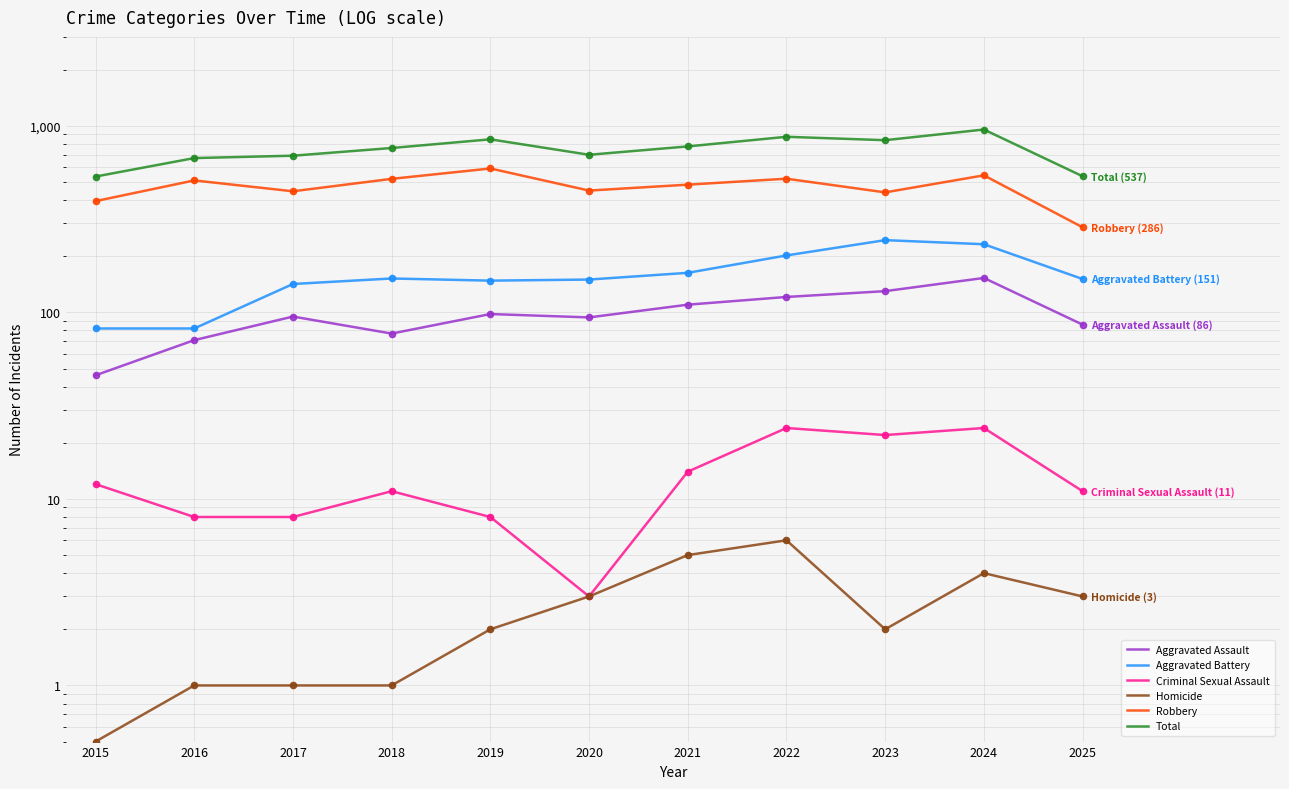

At how many categories does at least one series exceed 91?

11